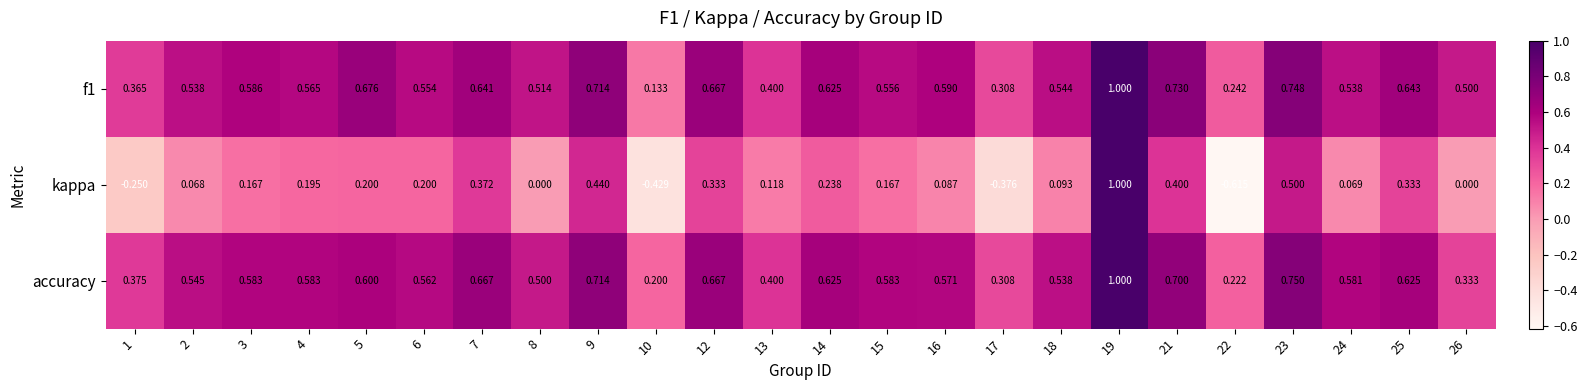

Is the value of f1 at 25 greater than the value of kappa at 7?

Yes